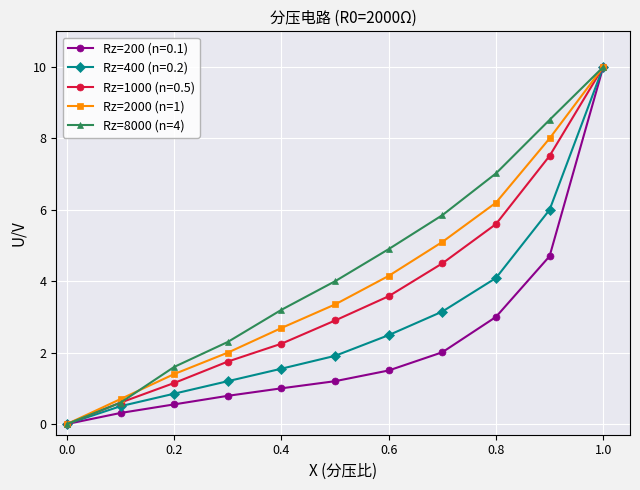

What is the value of the Rz=200 (n=0.1) point at the 8th from the left?

2.0